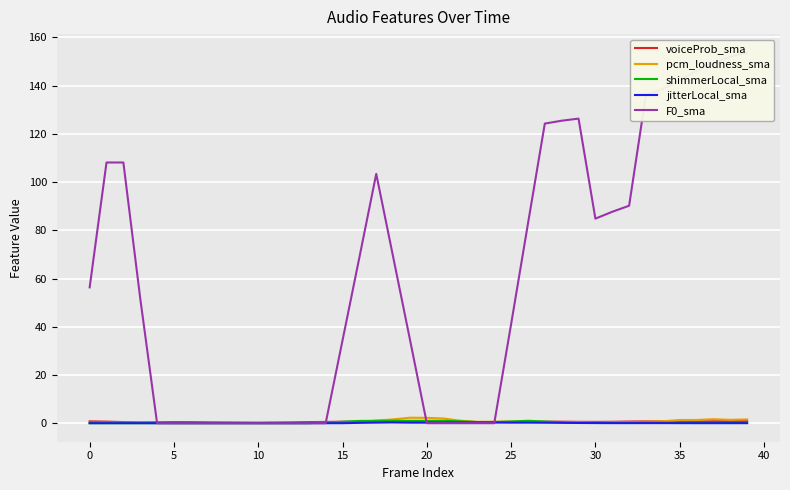

What is the difference between the maximum and minimum values in the shimmerLocal_sma series?

1.0